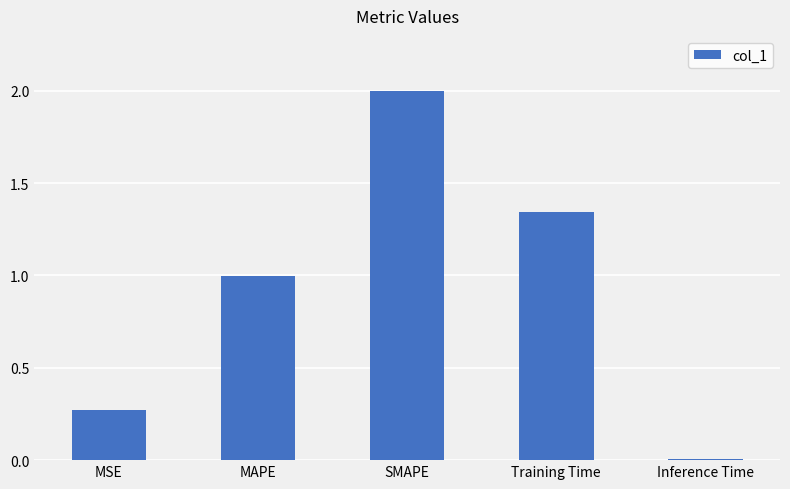

What is the sum of the values at MSE and SMAPE?

2.3